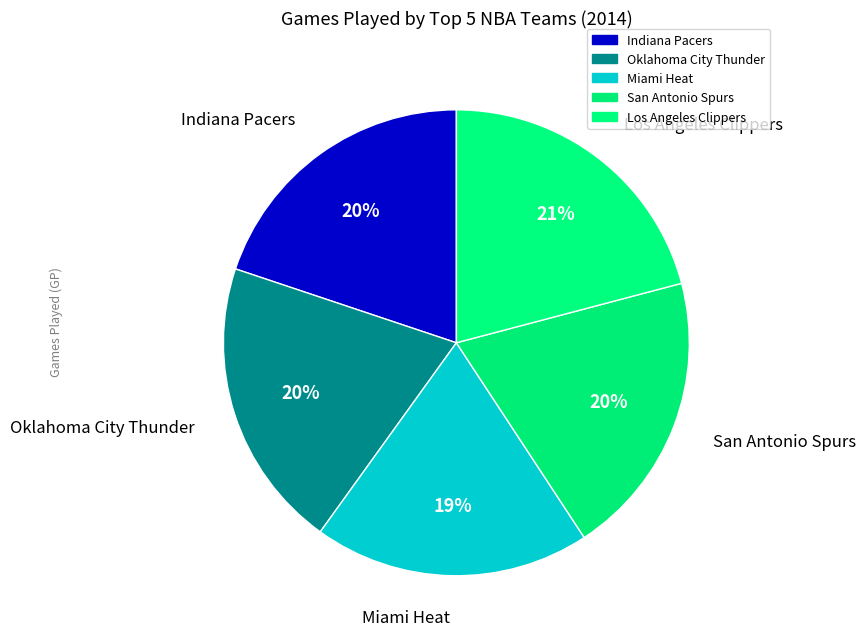

Is there a majority slice in this chart?

No